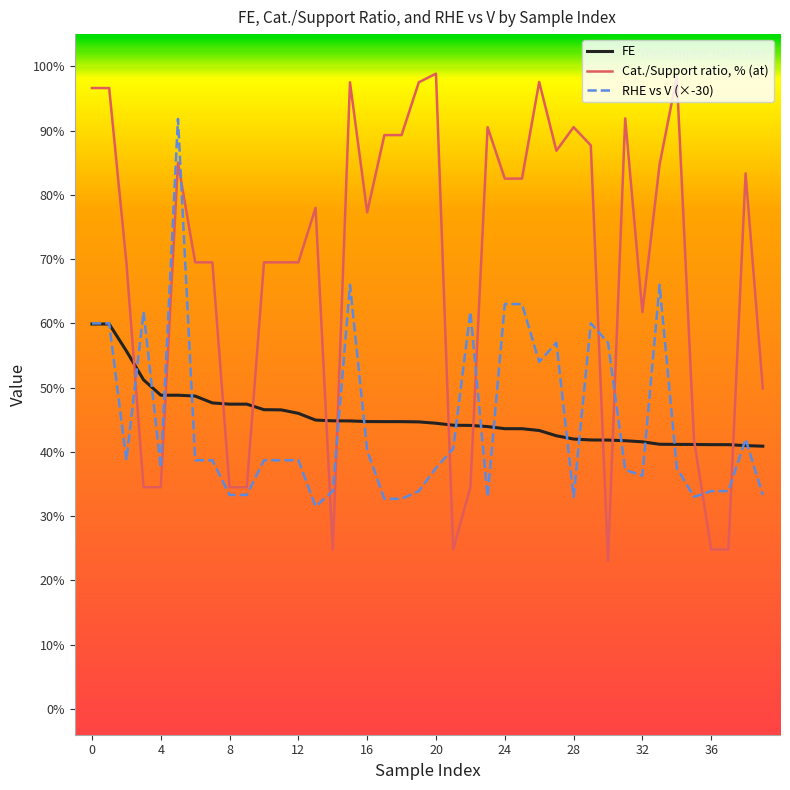

Rank the series by their maximum value, from highest to lowest.

Cat./Support ratio, % (at), RHE vs V (×-30), FE